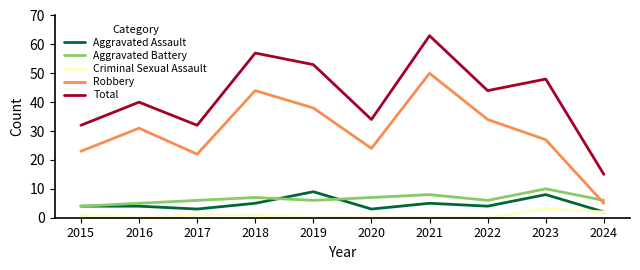

How many interior local peaks does the Aggravated Battery series have?

3